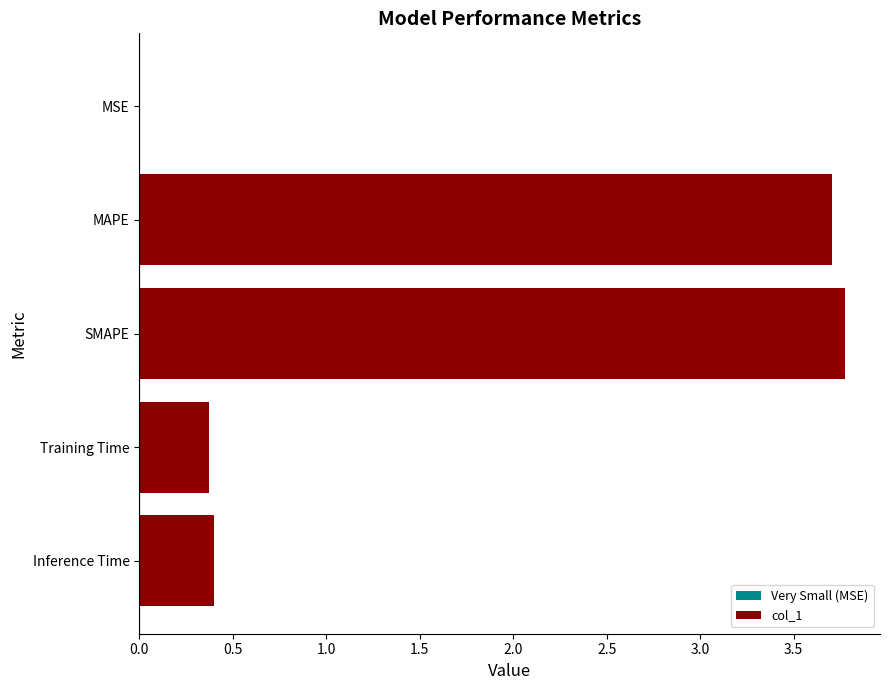

Between MSE and Training Time, which is larger?

Training Time